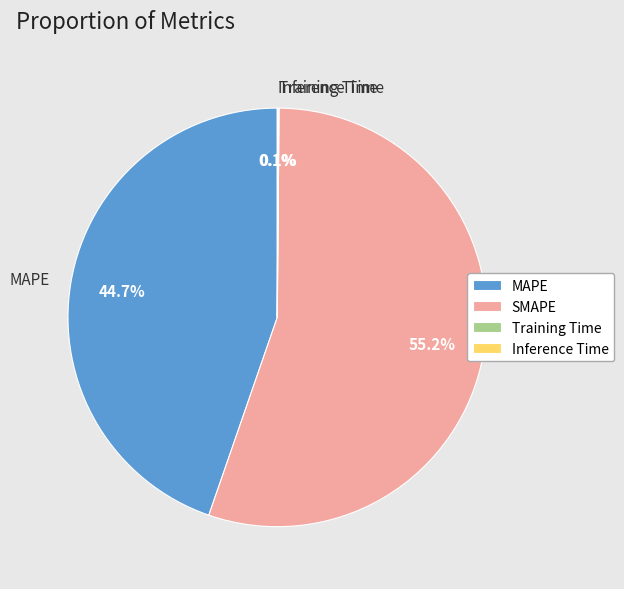

Is it true that SMAPE is 41% of the pie?

False